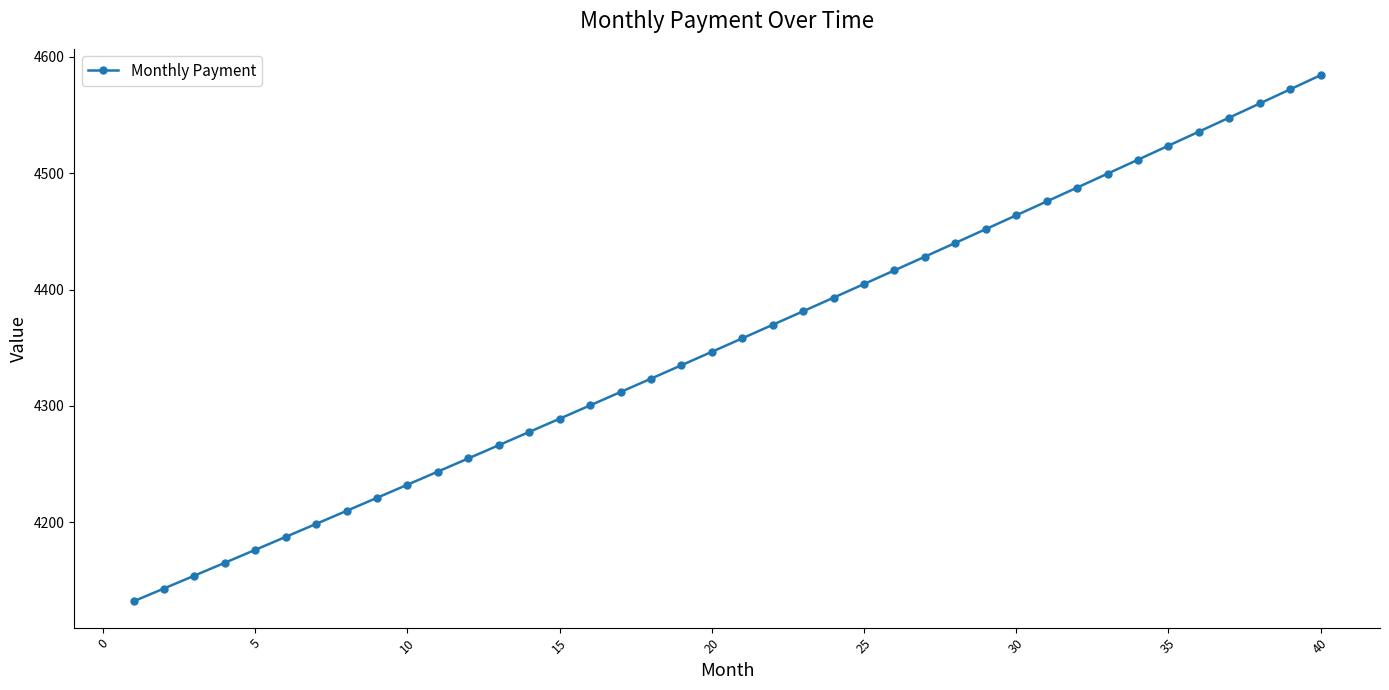

Reading right to left, list all the values displayed in this chart.

4584.3	4572.1	4559.9	4547.8	4535.7	4523.7	4511.6	4499.6	4487.7	4475.7	4463.8	4452.0	4440.1	4428.3	4416.5	4404.8	4393.1	4381.4	4369.7	4358.1	4346.5	4335.0	4323.4	4311.9	4300.5	4289.0	4277.6	4266.2	4254.9	4243.6	4232.3	4221.0	4209.8	4198.6	4187.4	4176.3	4165.2	4154.1	4143.1	4132.1